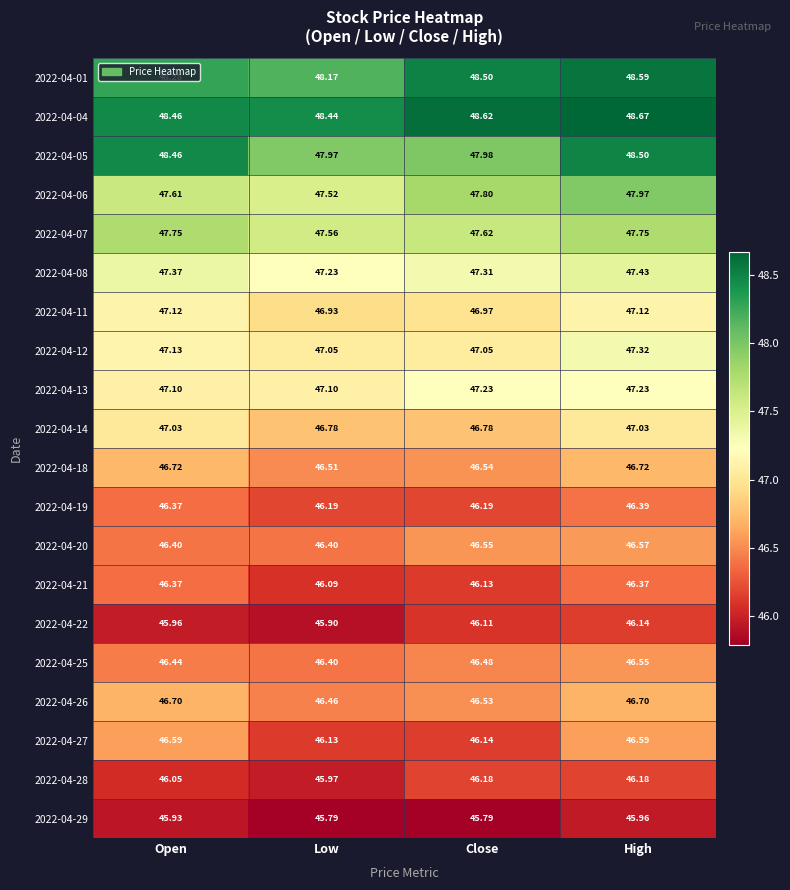

At which label is 2022-04-04 closest to 48?

Low